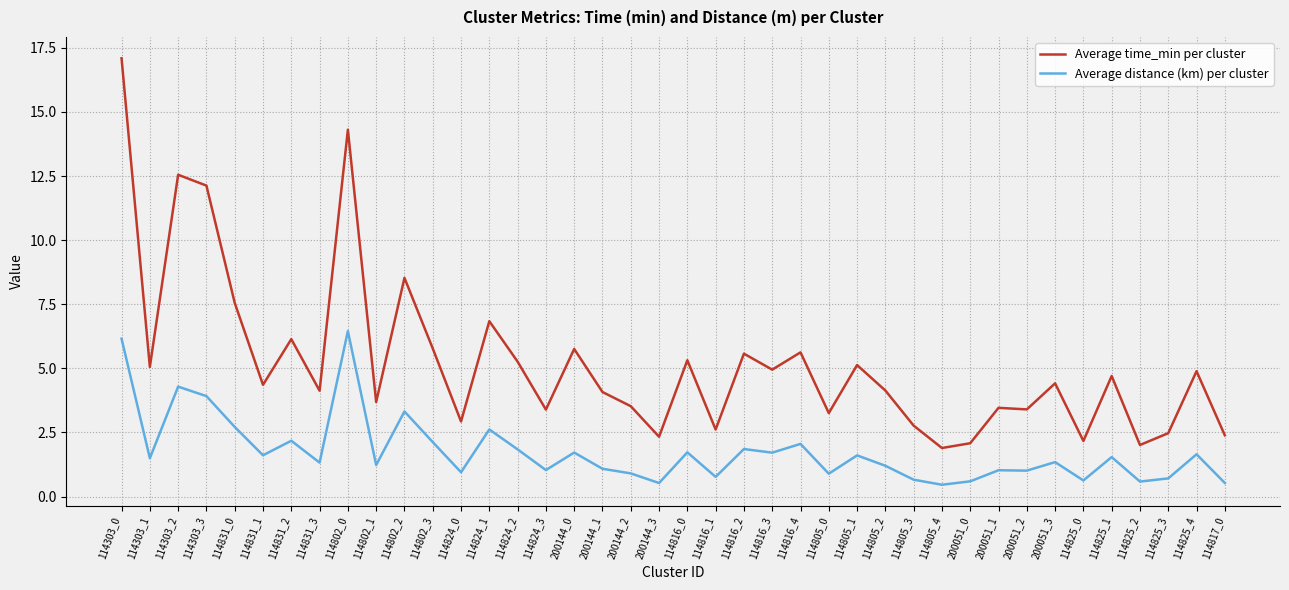

What are all the series names shown in the legend?

Average time_min per cluster, Average distance (km) per cluster